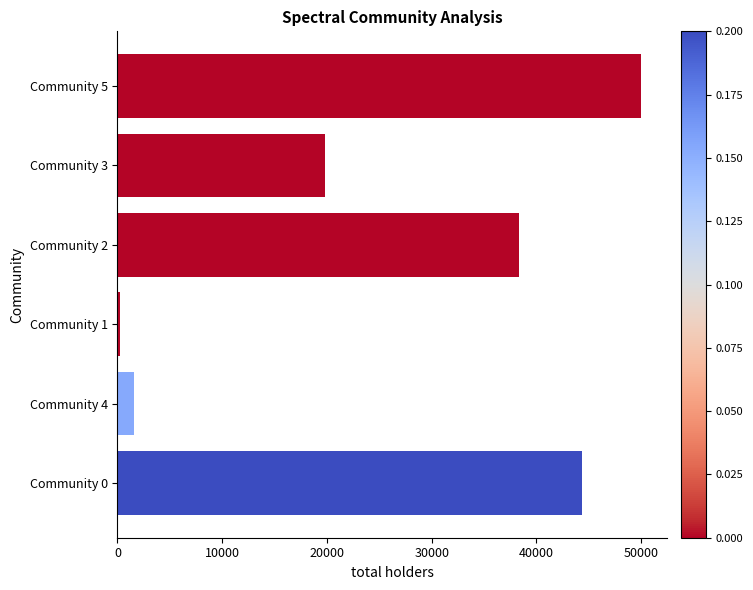

Rank the categories by value from highest to lowest.

Community 5, Community 0, Community 2, Community 3, Community 4, Community 1